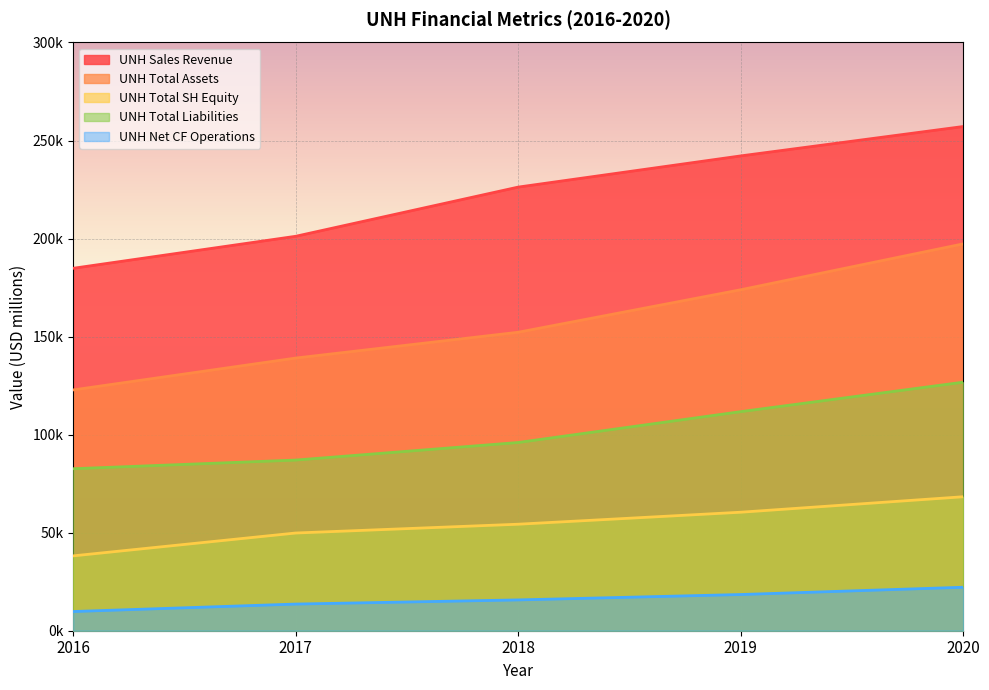

Count the number of categories in the chart.

5